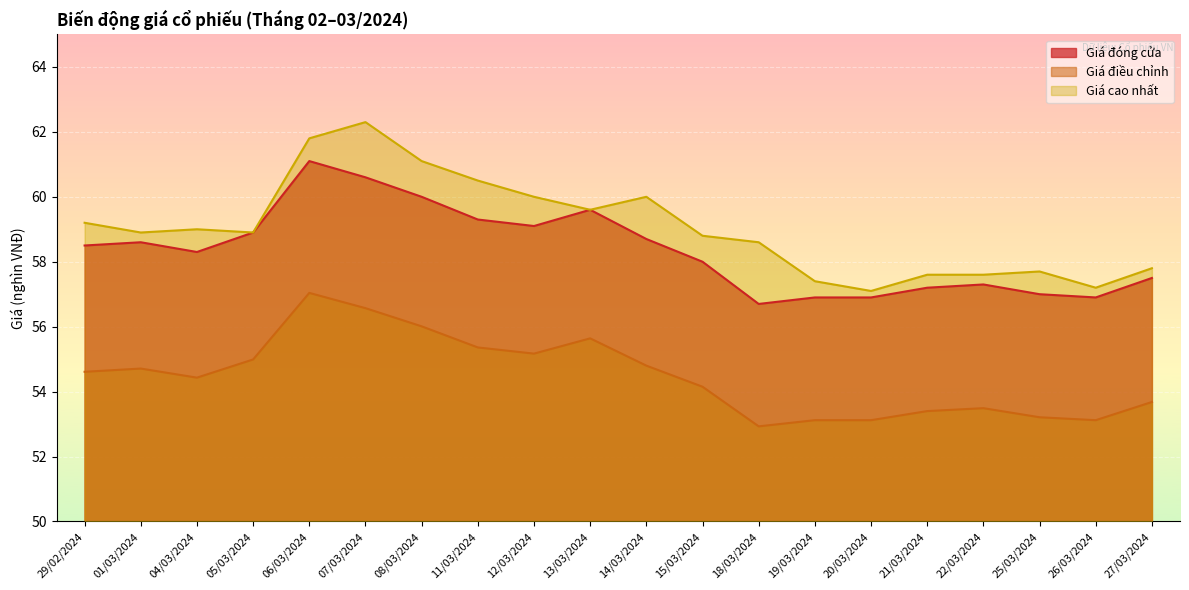

How many values in the Giá điều chỉnh series exceed 54?

12